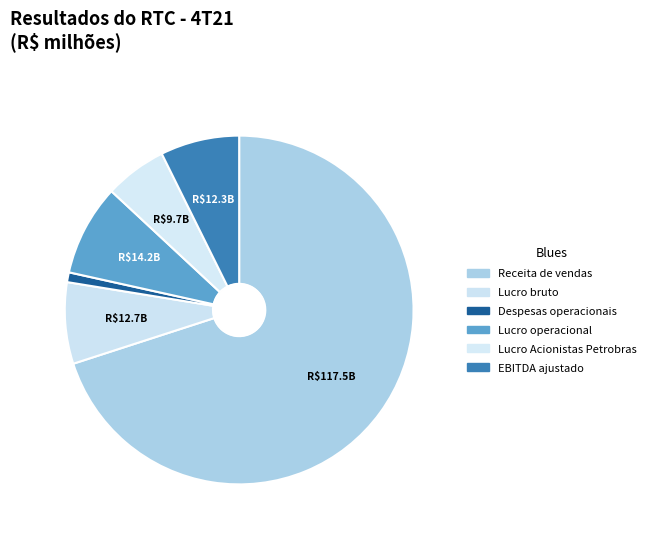

Rank the categories by value from lowest to highest.

Despesas operacionais, Lucro Acionistas Petrobras, EBITDA ajustado, Lucro bruto, Lucro operacional, Receita de vendas